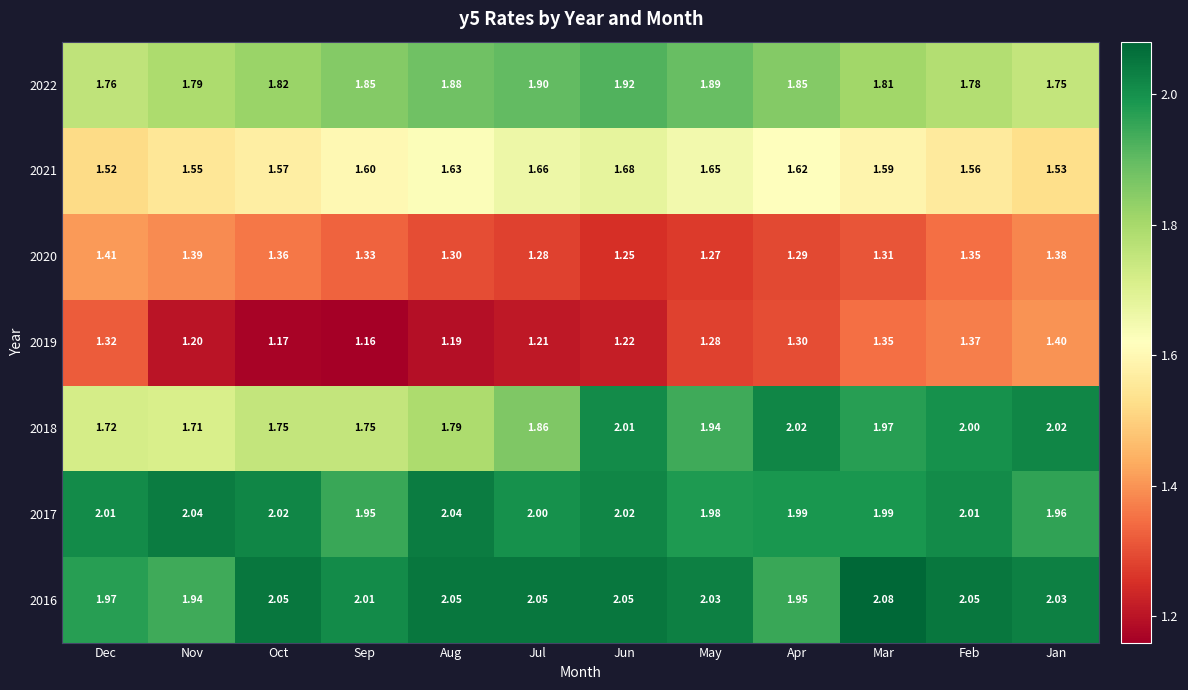

Where does the 2017 series first go above 2?

Dec